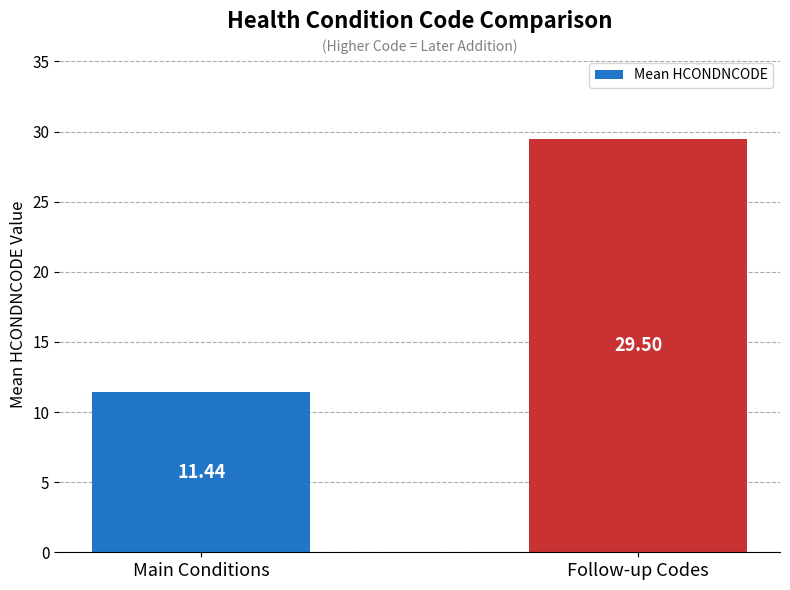

What is the sum of all values?

40.9